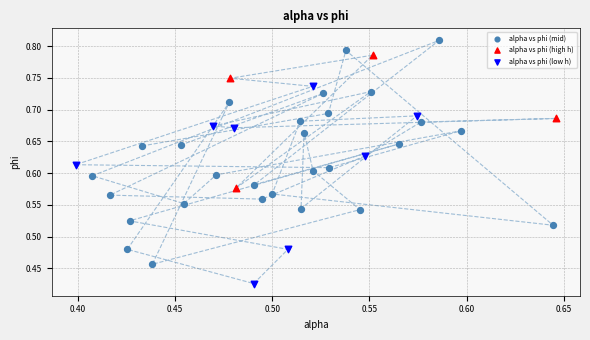

Which series reaches the maximum Y coordinate?

alpha vs phi (mid)